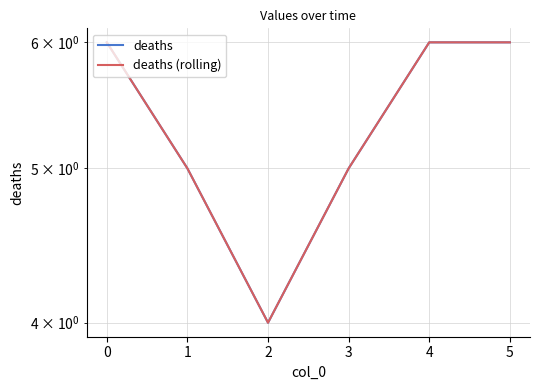

What are all the series names shown in the legend?

deaths, deaths (rolling)